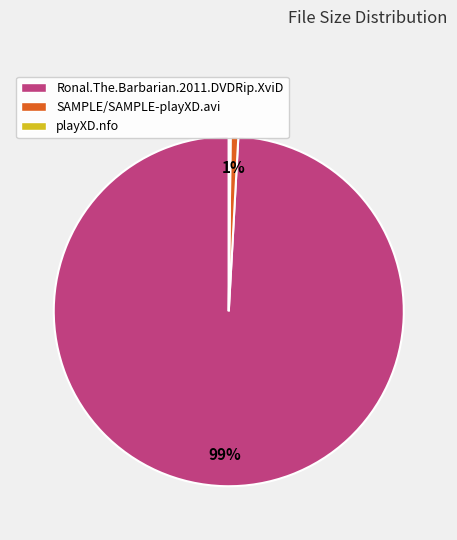

To the nearest percent, what is the difference between the largest and smallest slice percentages?

99%